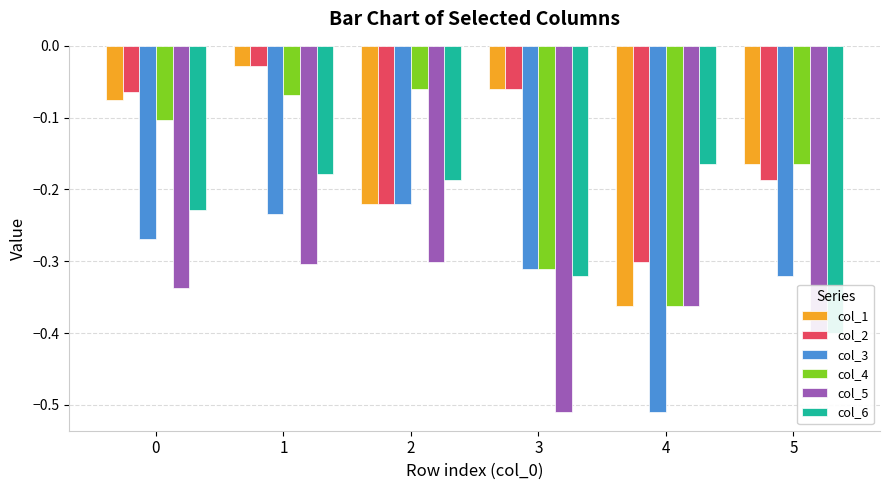

What is the sum of all col_5 values?

-2.2